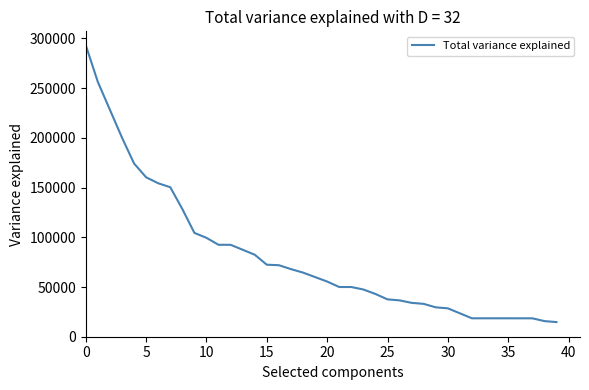

What is the greatest value displayed?

293270.0